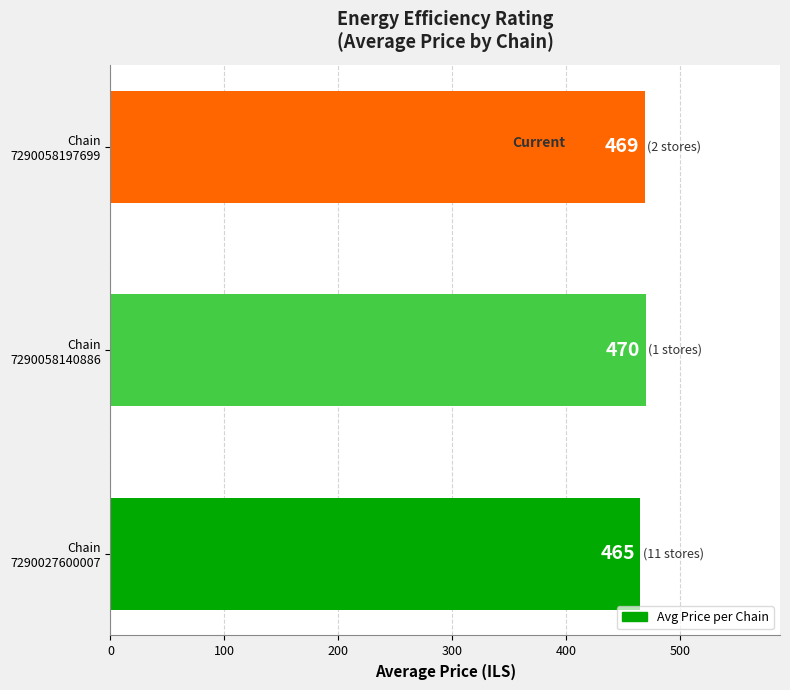

How many bars are there in total?

3